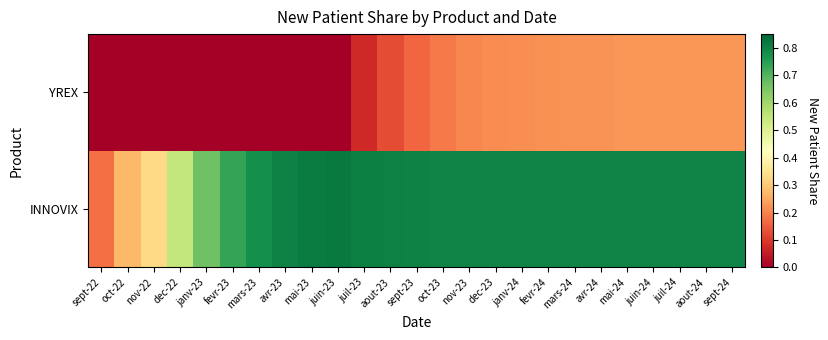

What is the spread (max minus min) of values at mai-23?

0.8